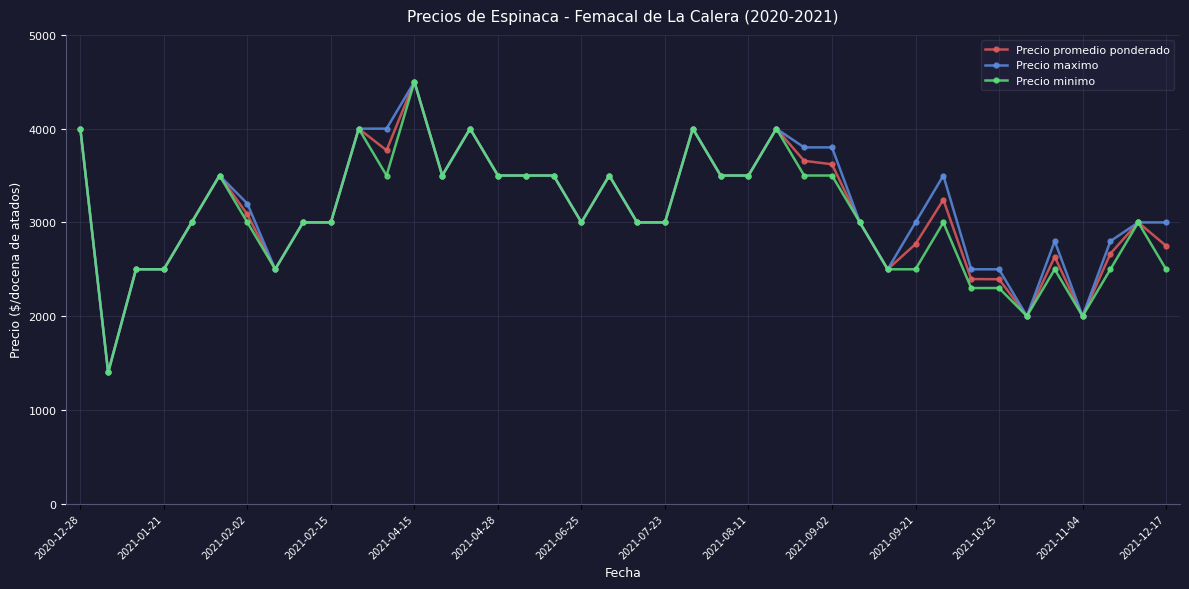

True or false: Precio minimo has more than 2 points higher than both neighbors.

True